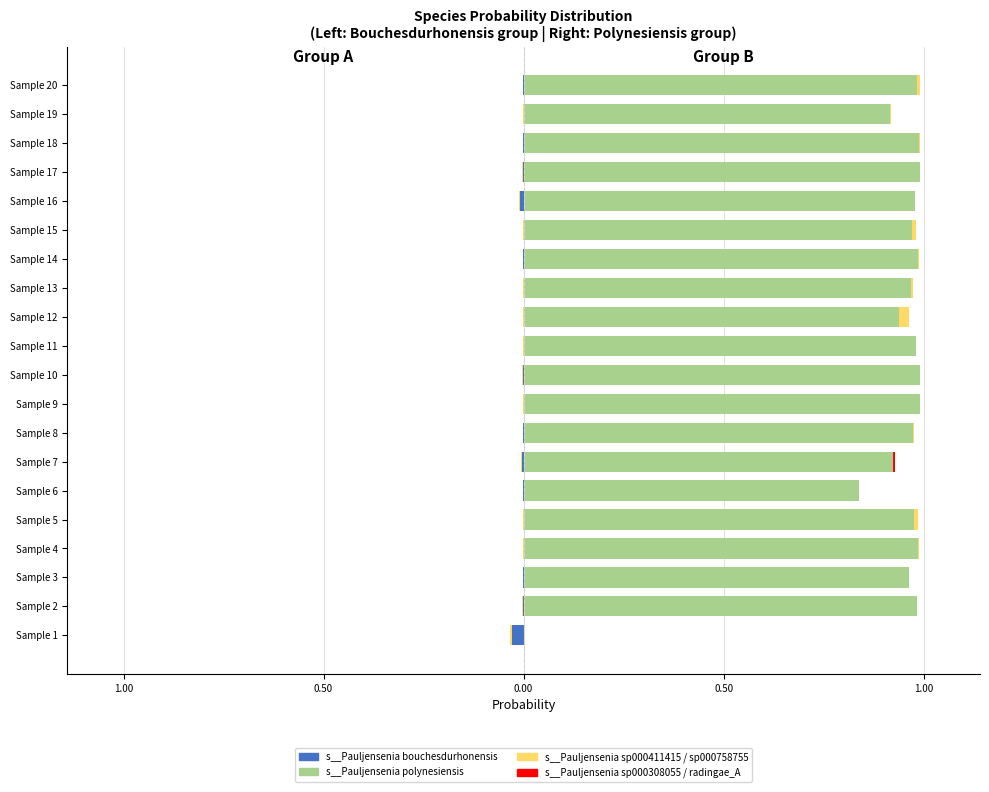

Is the value of s__Pauljensenia sp000308055 at Sample 7 greater than the value of s__Pauljensenia bouchesdurhonensis at Sample 18?

Yes